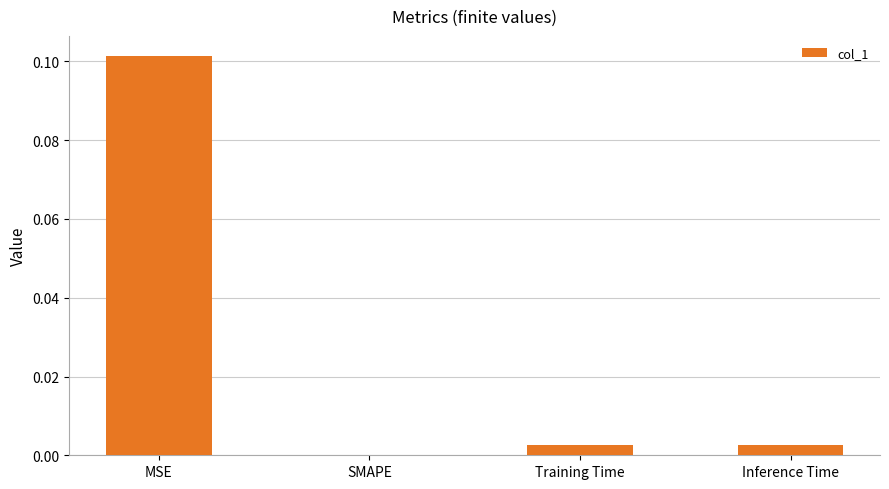

How many distinct data groups are displayed?

1